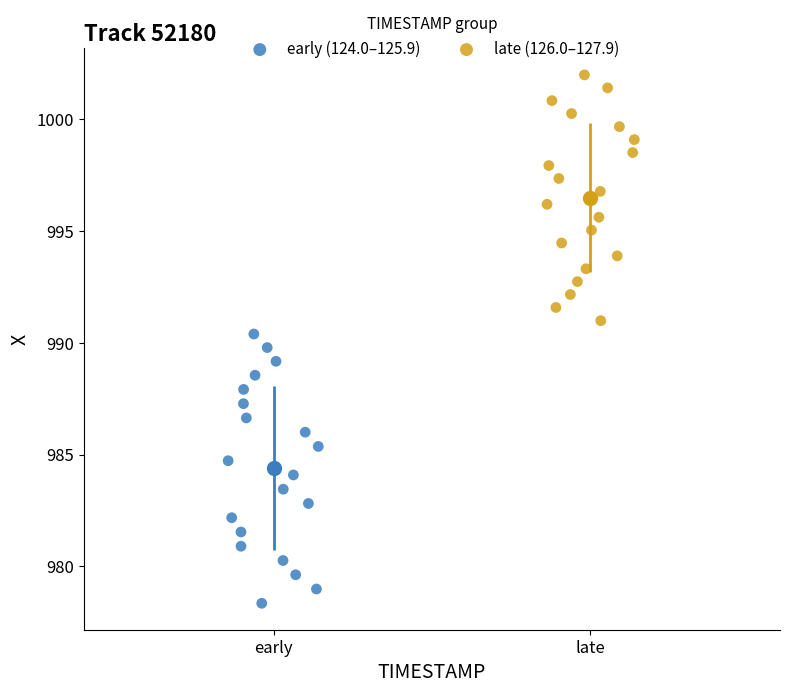

Which series reaches the minimum Y coordinate?

early (124.0–125.9)